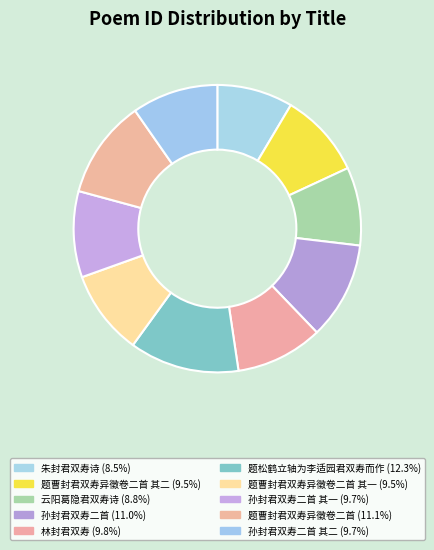

How many segments does this pie chart have?

10